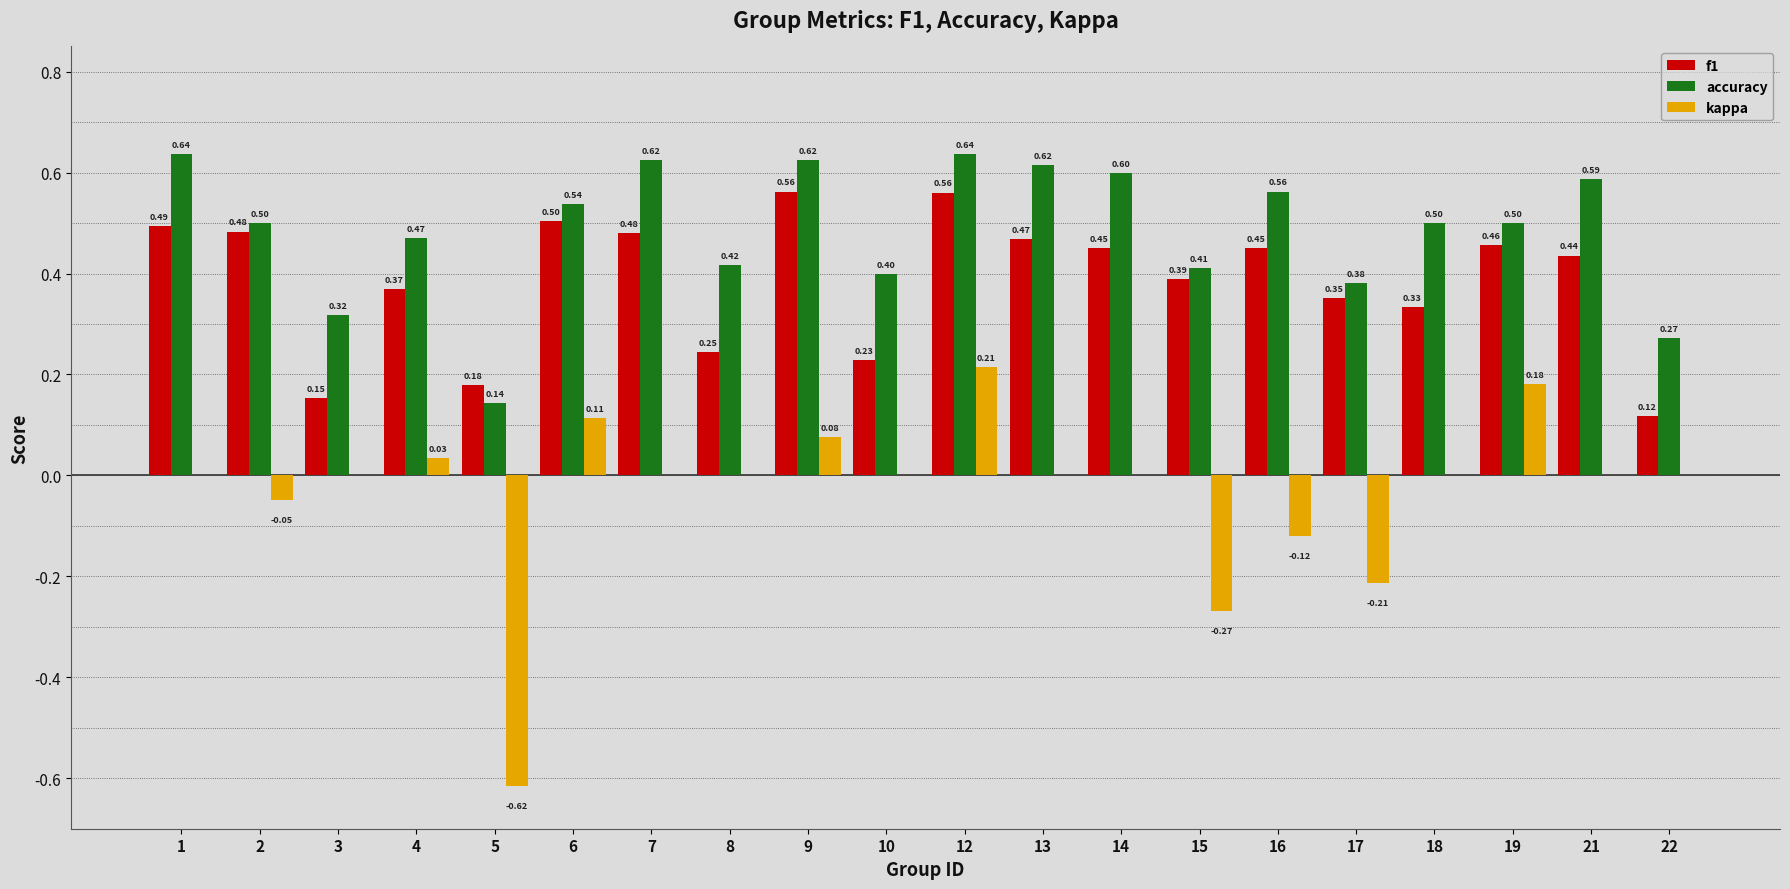

The accuracy series shows 0.8 at 4. True or false?

False